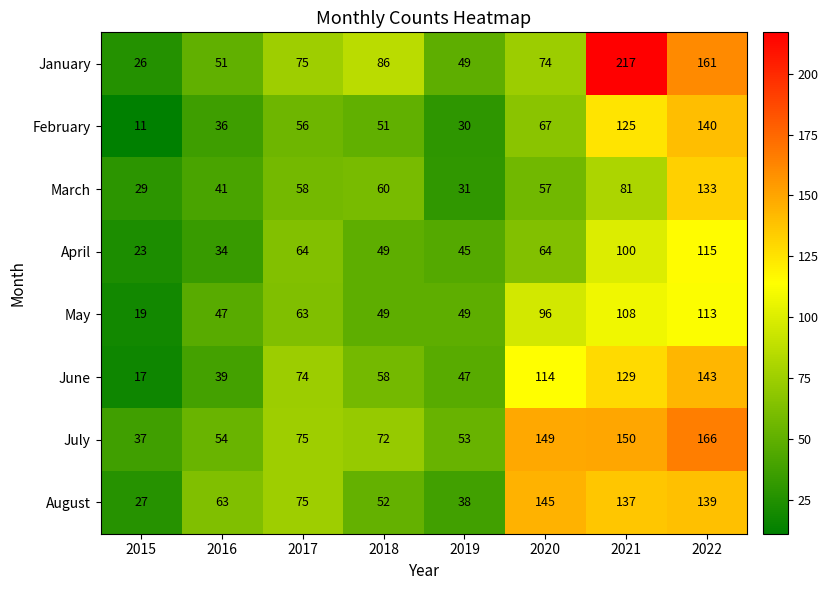

What is the maximum value shown in the chart?

217